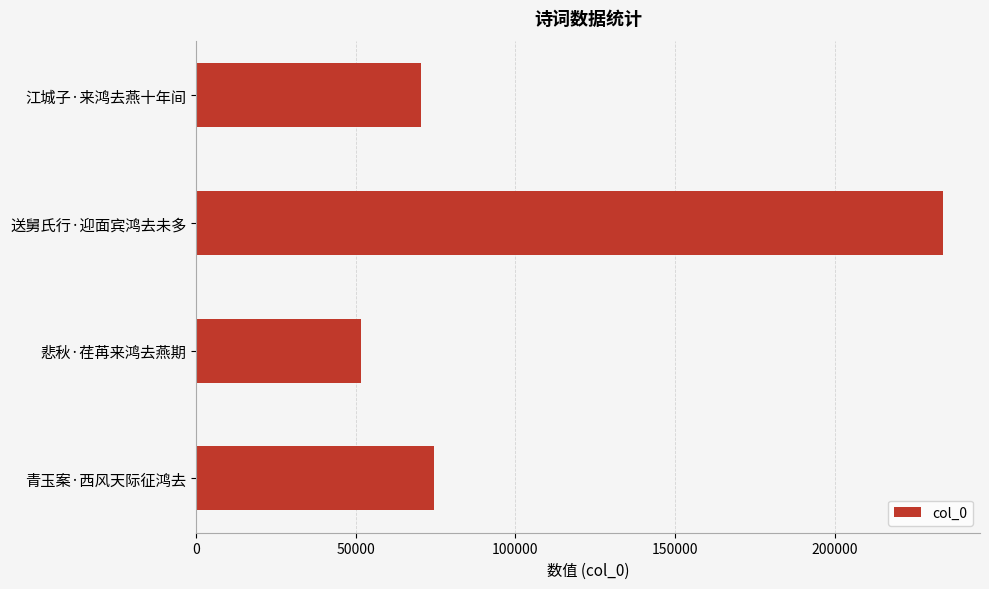

Reading bottom to top, list all the values displayed in this chart.

74346	51622	233756	70421